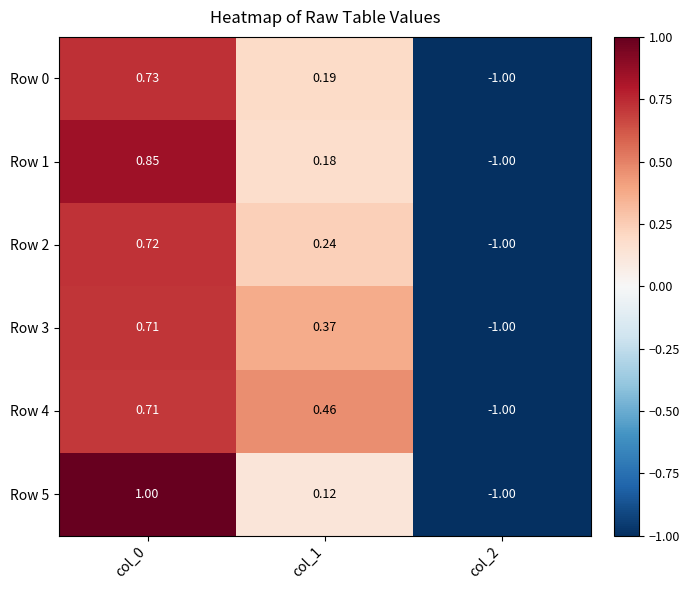

Is the value of Row 4 at col_1 greater than the value of Row 0 at col_0?

No